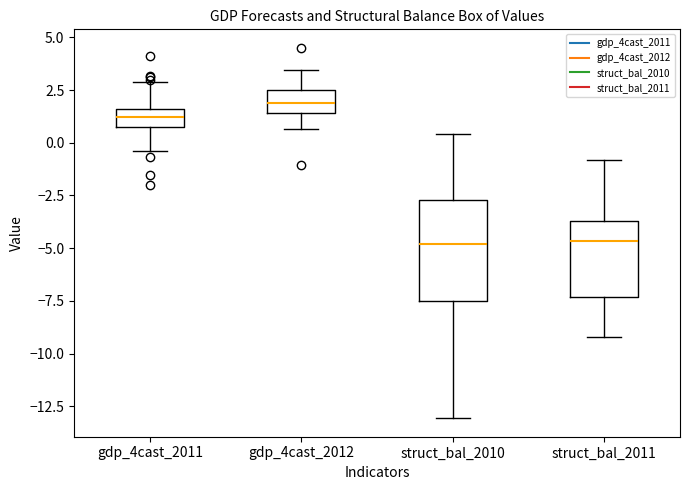

Comparing the boxes themselves (not the whiskers), which one is the tallest?

struct_bal_2010